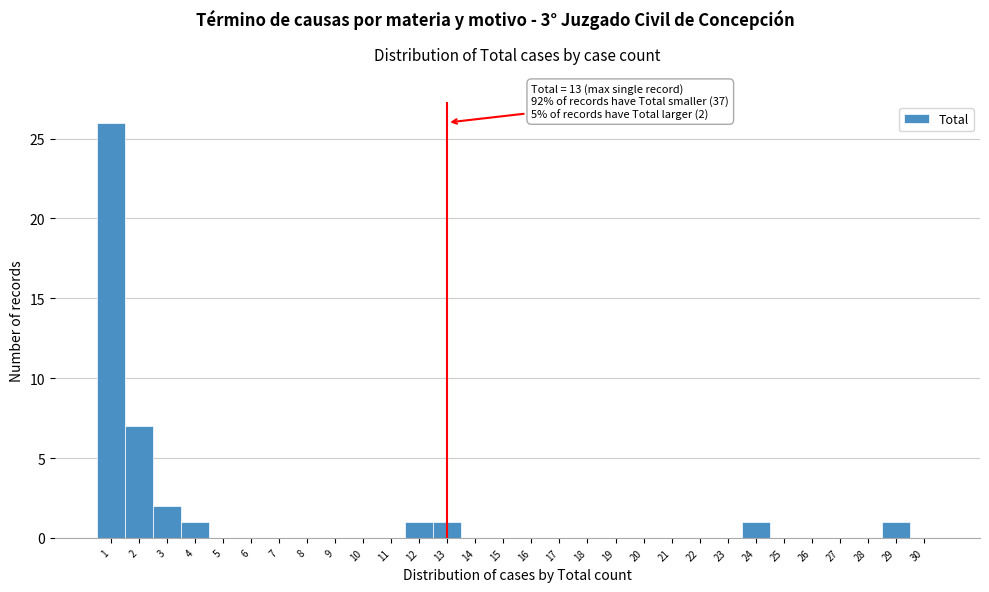

Which range on the x-axis has the tallest bar?

0.5 to 1.5